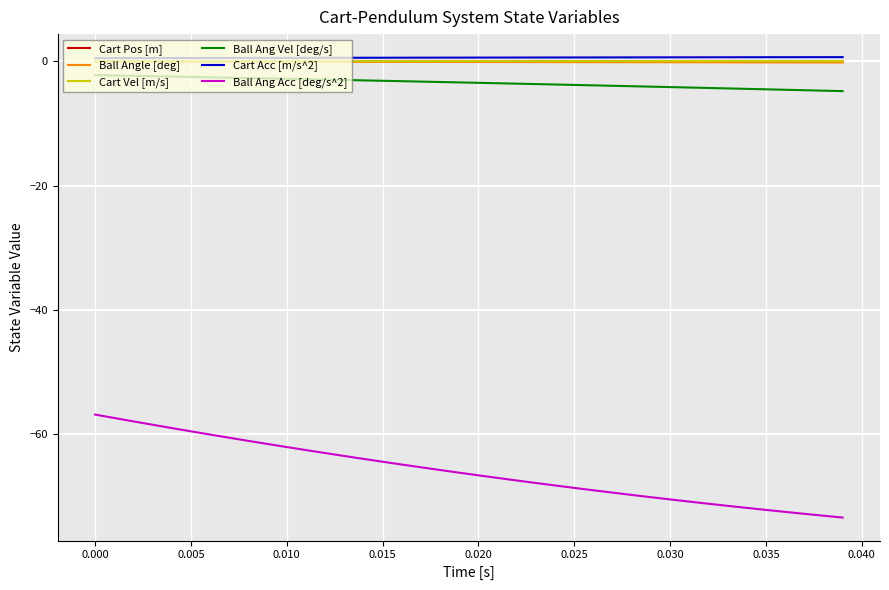

Which series has the widest spread of values?

Ball Ang Acc [deg/s^2]